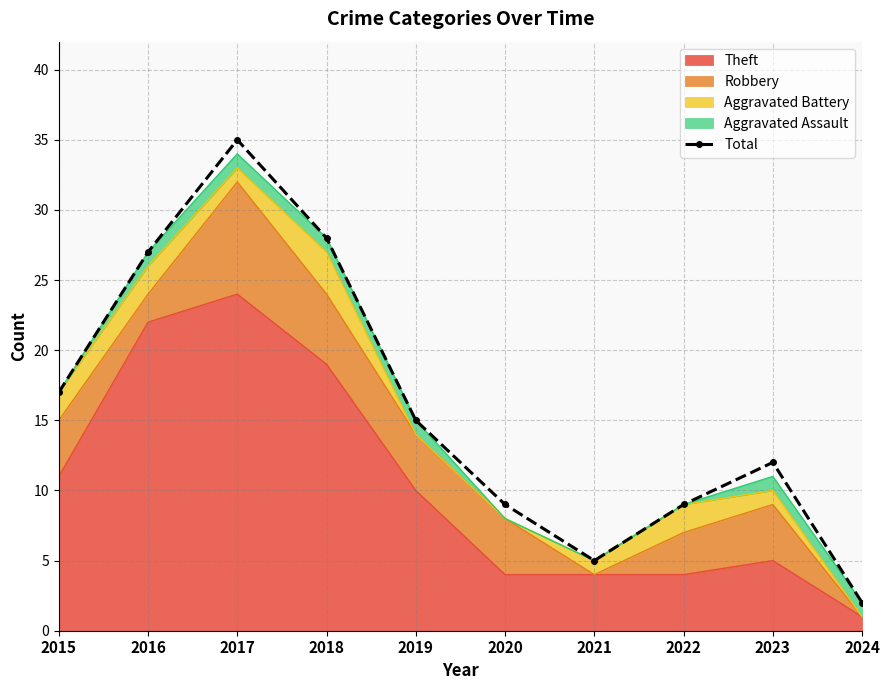

Where does the data first go above 15?

2015